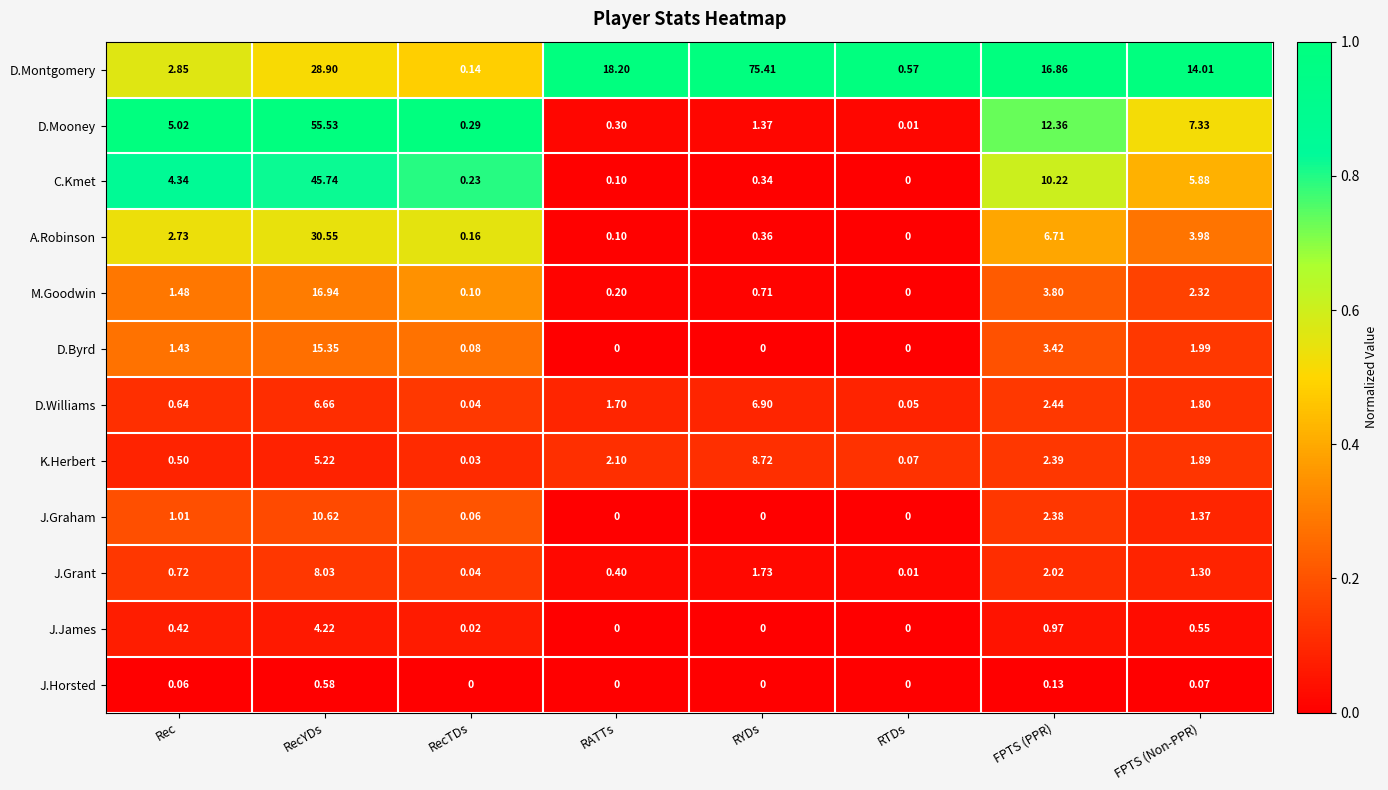

At which label is D.Williams closest to 3?

FPTS (PPR)